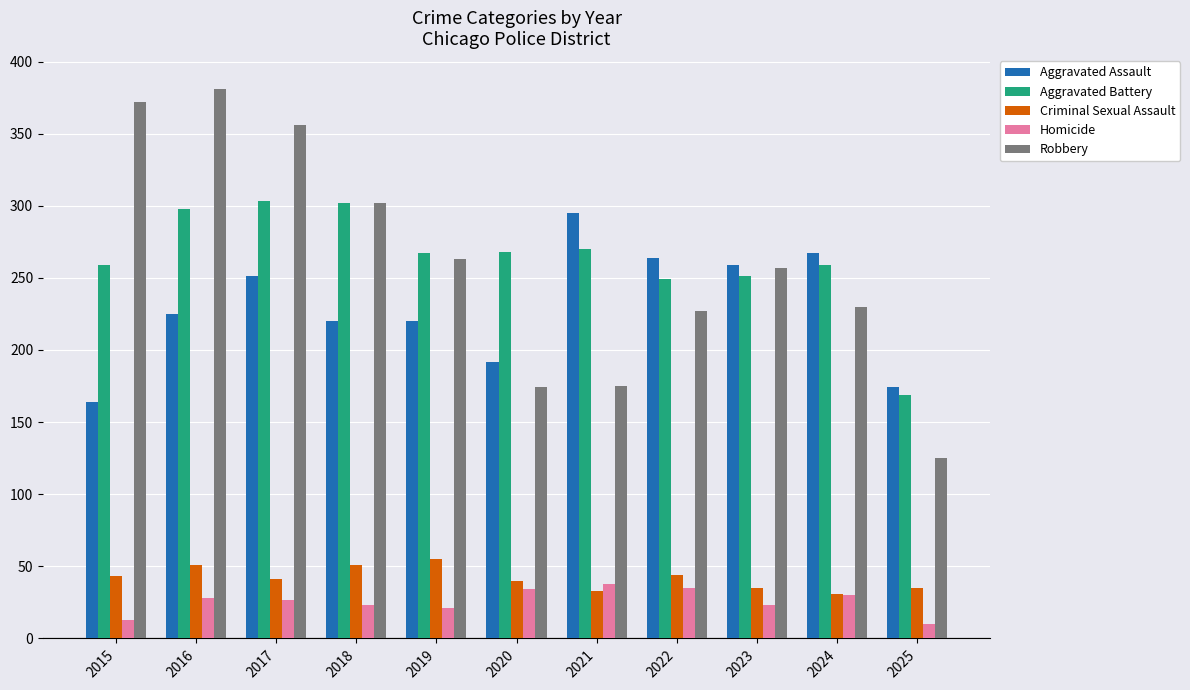

What is the total value across all series at 2024?

817